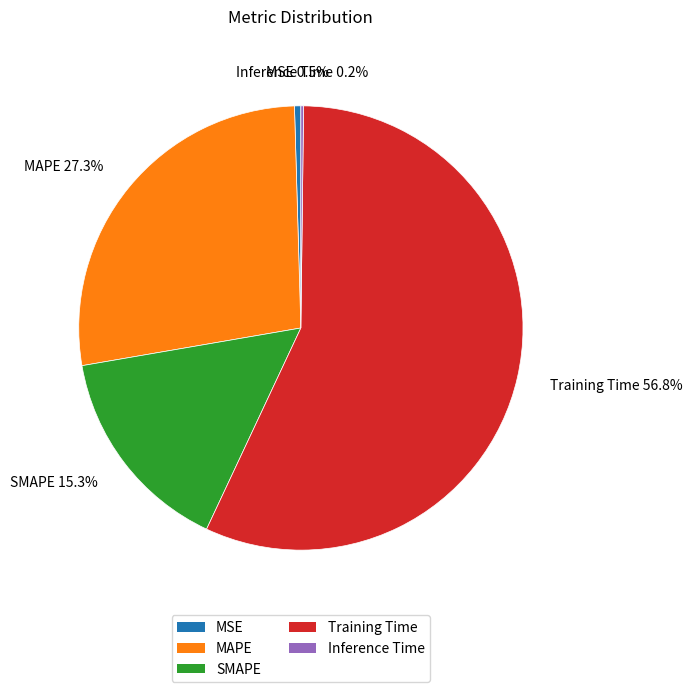

Do MAPE and Training Time together represent more than half of the pie?

Yes